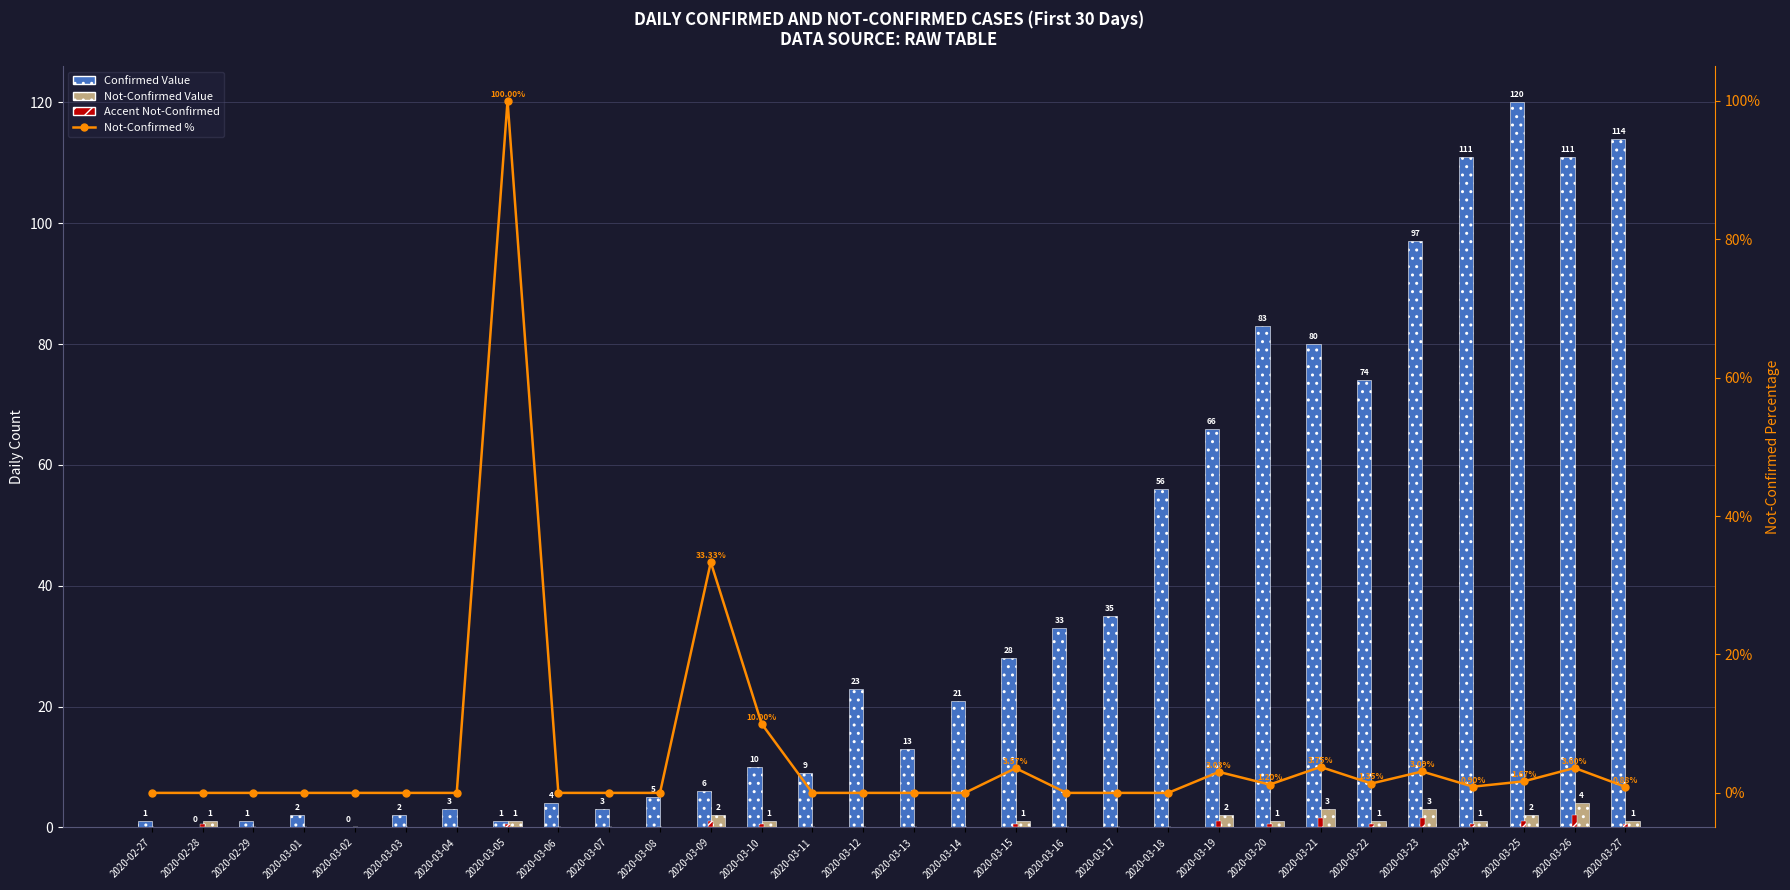

Which has a higher value, 2020-02-29 or 2020-03-15?

2020-03-15